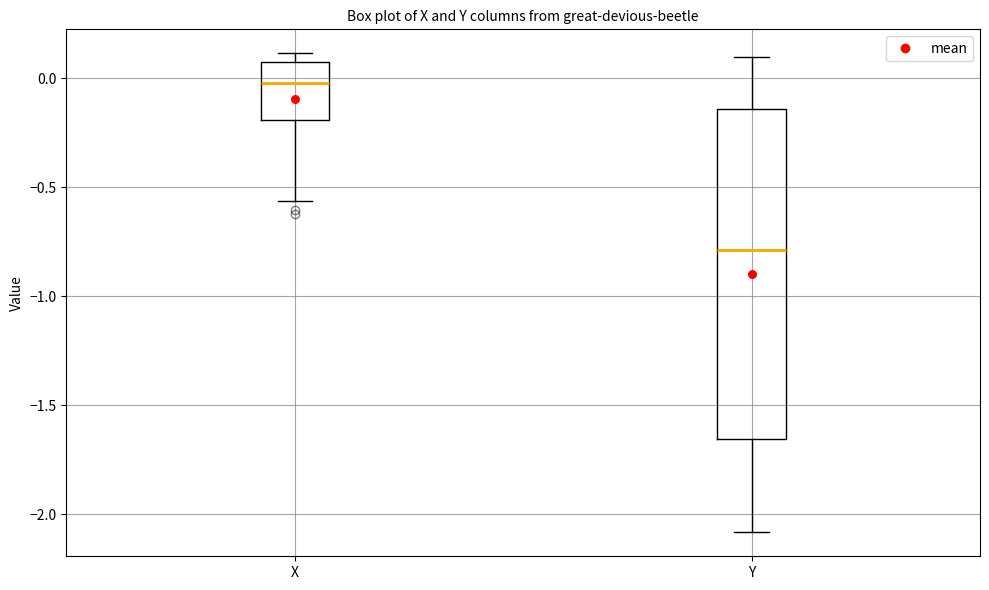

Which box has the lowest median line?

Y